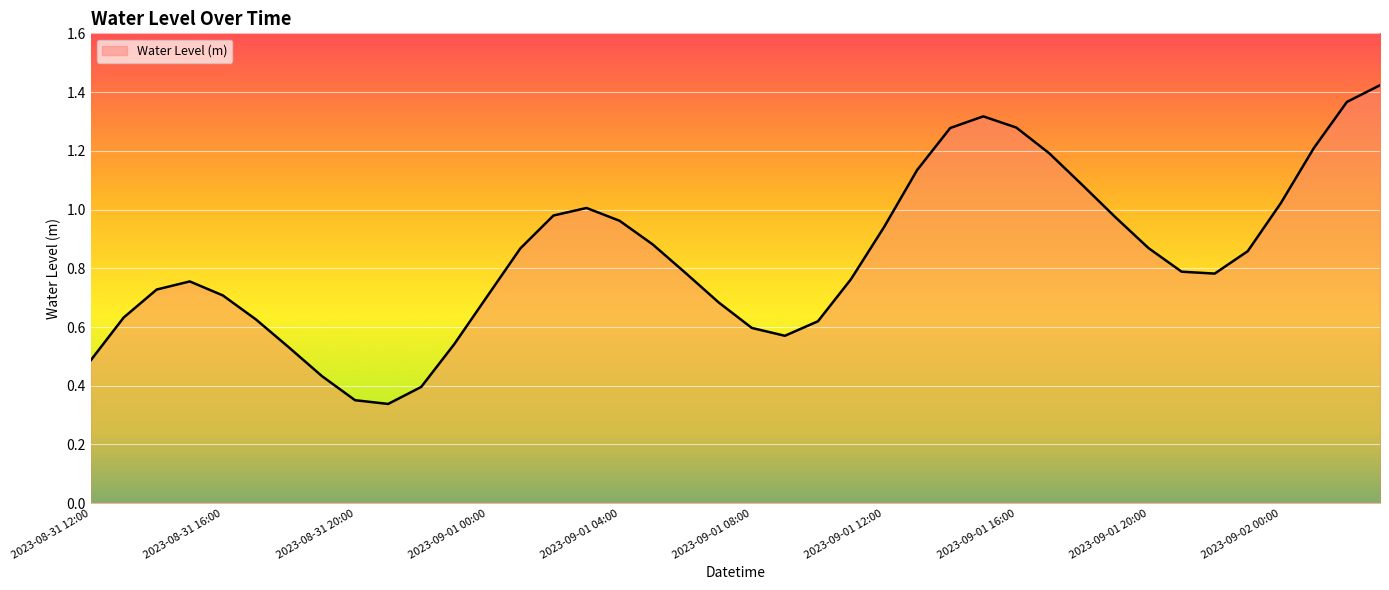

Which category has the lowest value across all series?

2023-08-31 21:00